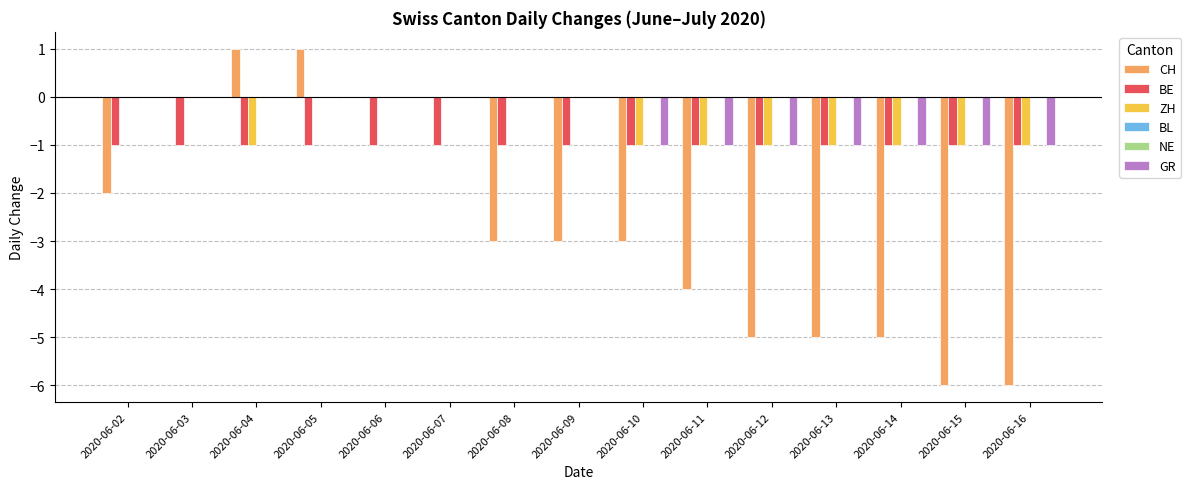

What is the total value across all series at 2020-06-02?

-3